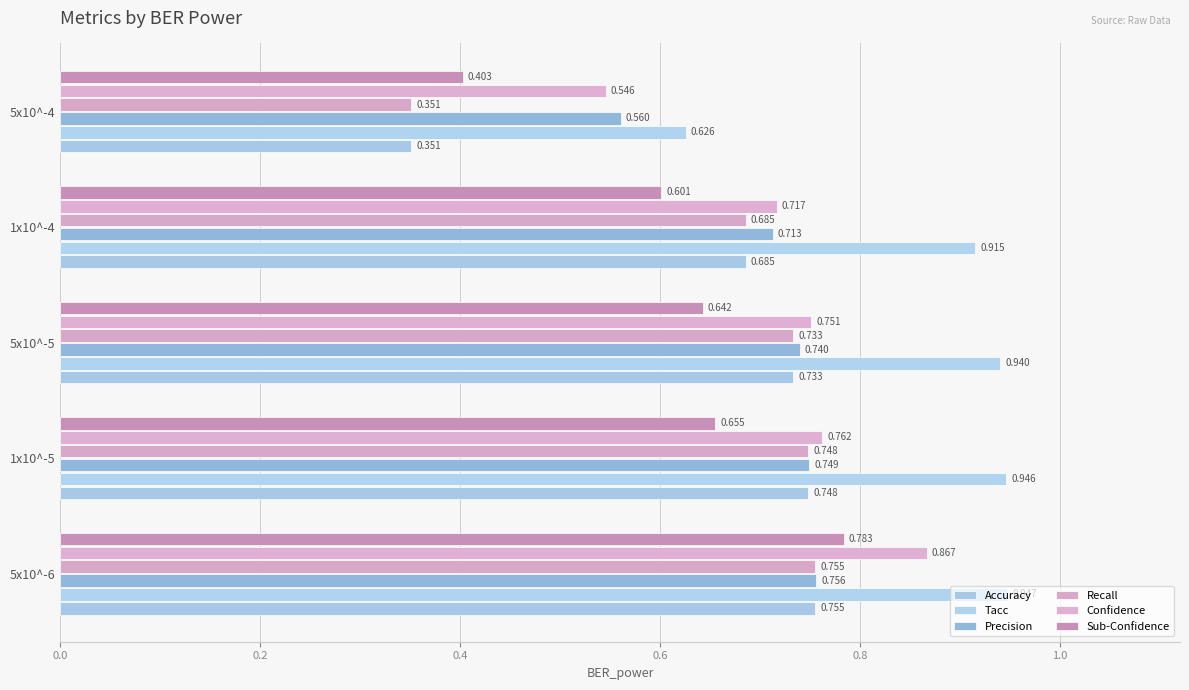

How many distinct data groups are displayed?

6